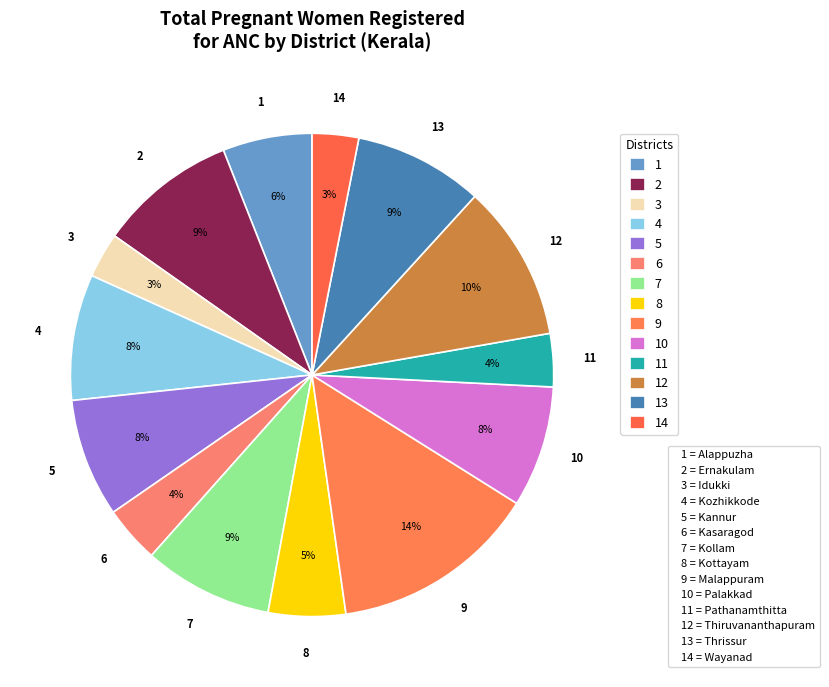

How many segments does this pie chart have?

14